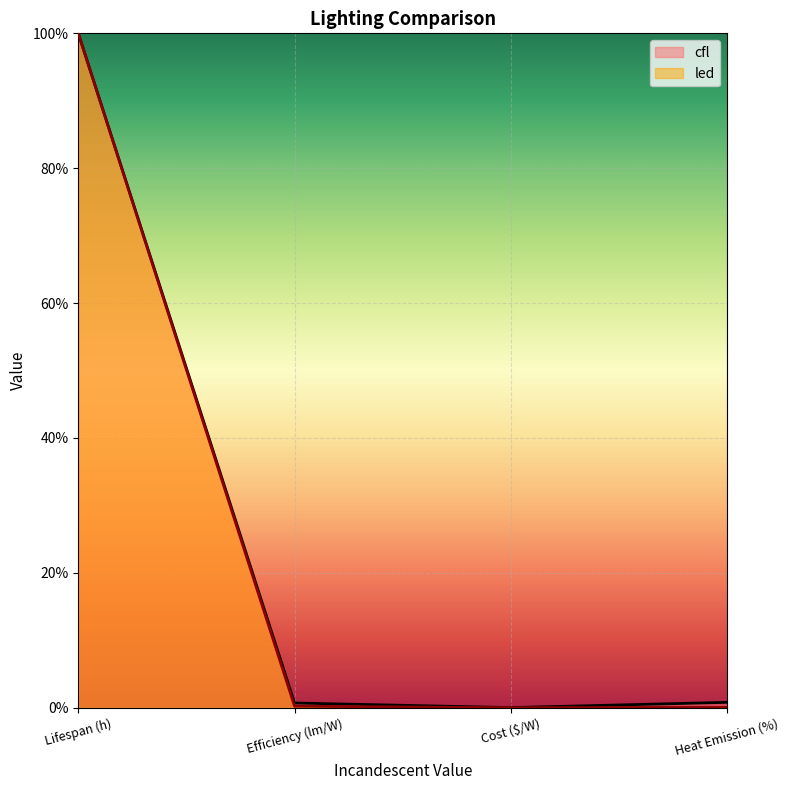

What is the difference between the second highest and second lowest values in the led series?

0.2